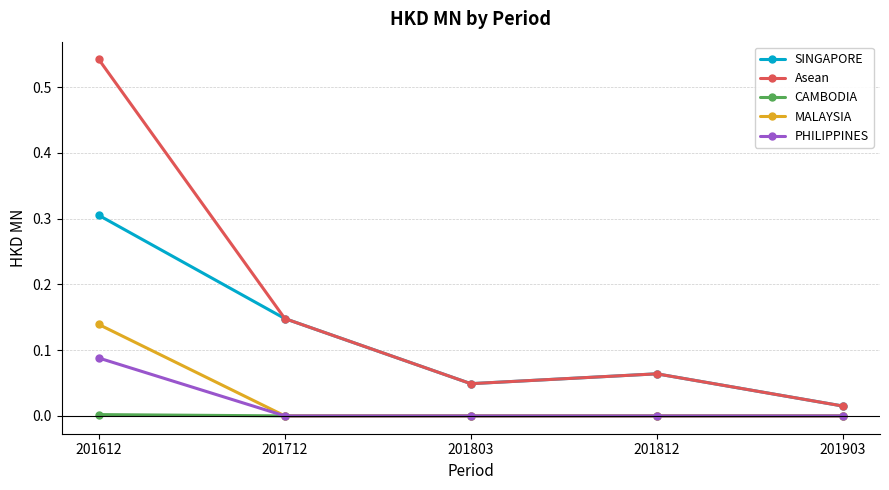

Which series has the largest total across all categories?

Asean